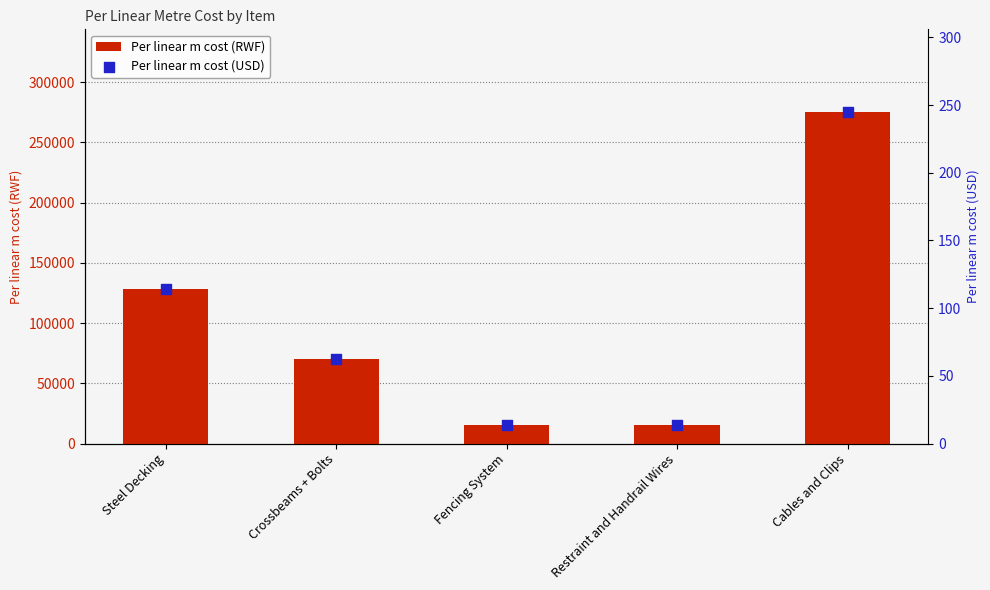

At which category is the sum across all series the highest?

Cables and Clips